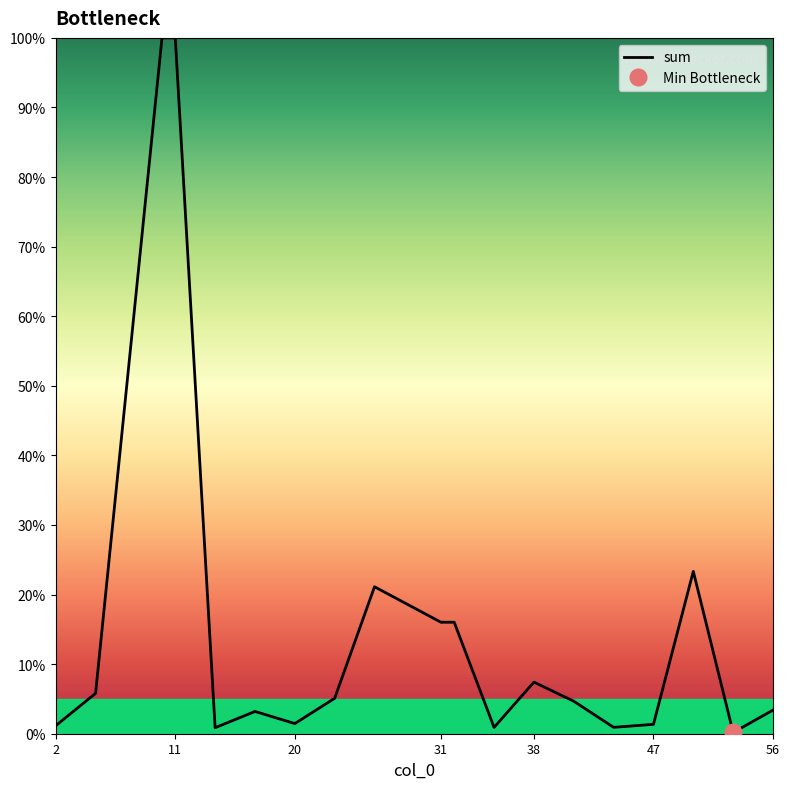

Reading left to right, transcribe all the data shown in this chart.

2=1.2	5=5.8	10=100.0	11=100.0	14=0.9	17=3.2	20=1.5	23=5.1	26=21.1	31=16.0	32=16.0	35=0.9	38=7.4	41=4.7	44=0.9	47=1.3	50=23.3	53=0.2	56=3.4